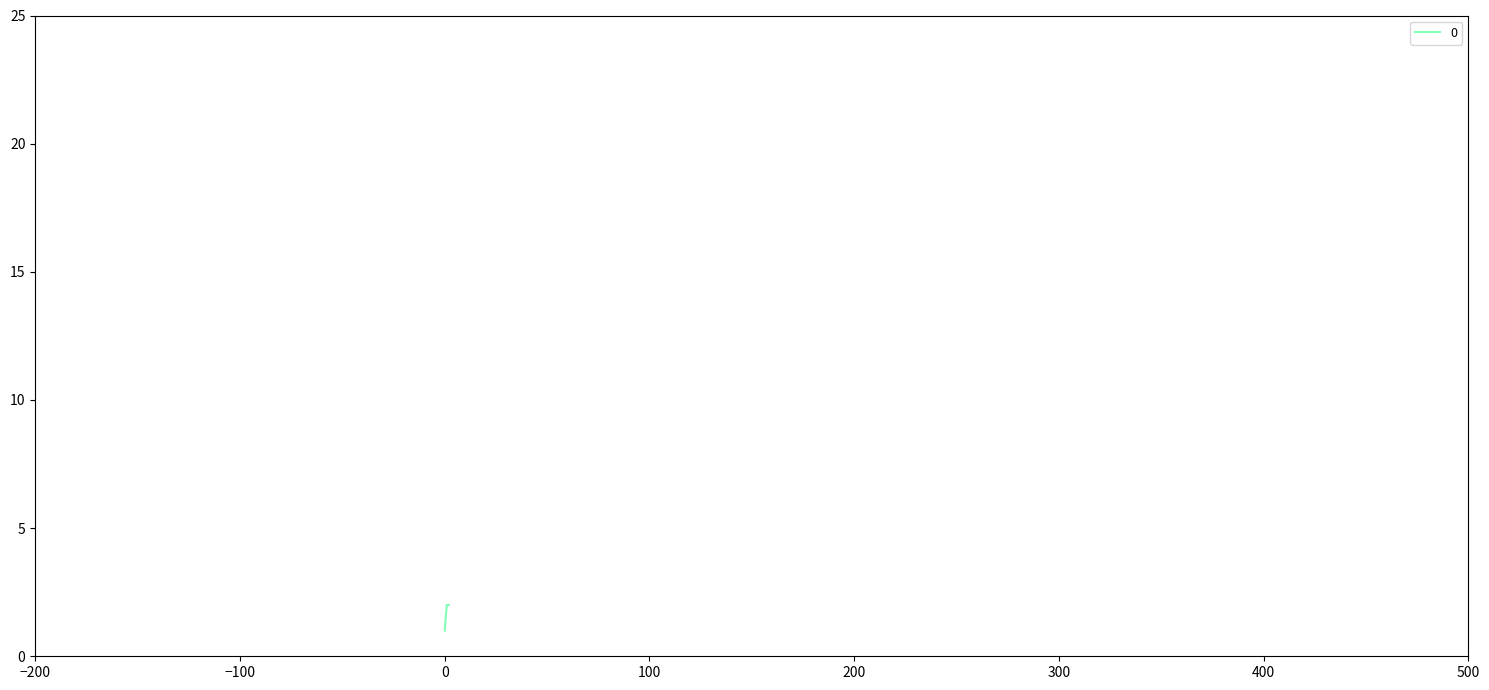

Reading left to right, extract all data points from this chart.

1	2	2